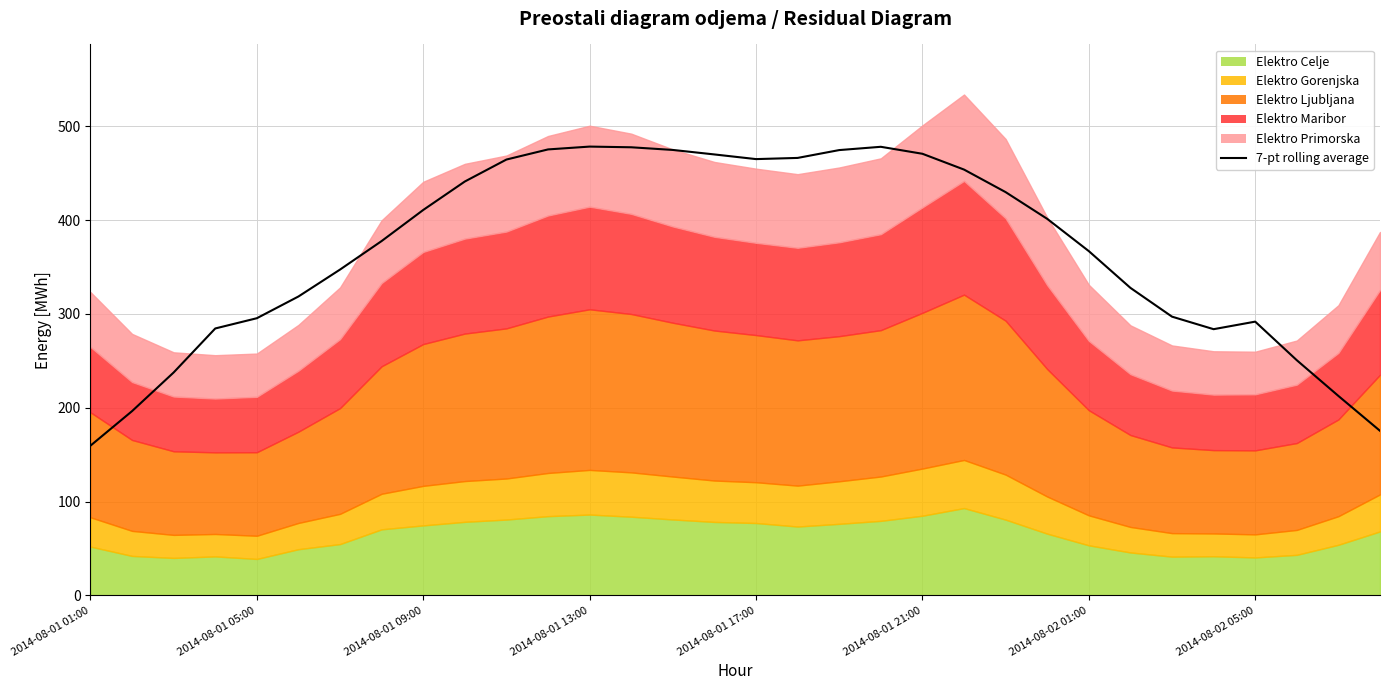

True or false: the data shows 283.8 at 27.

True